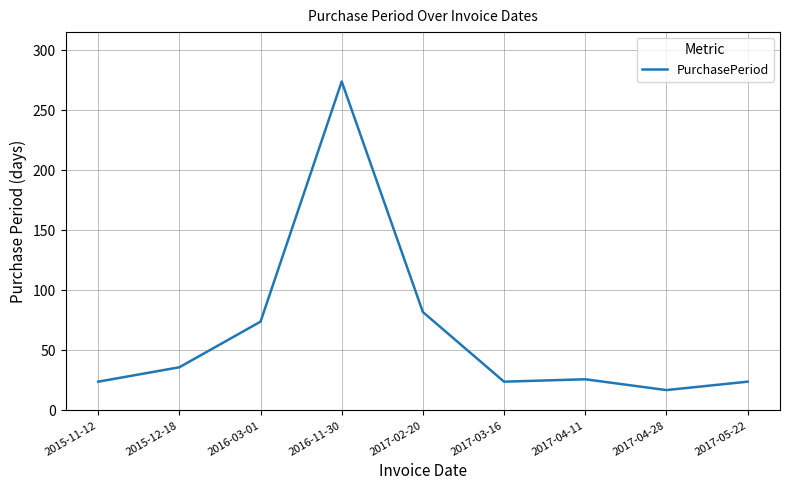

Which category has the lowest value across all series?

2017-04-28